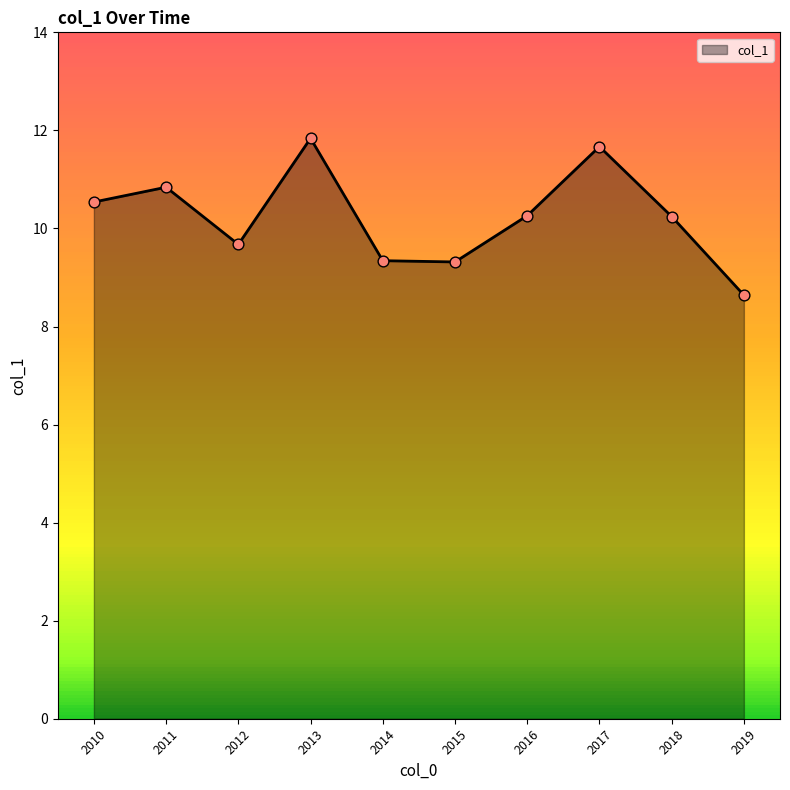

What is the change in value from 2010 to 2011?

+0.3